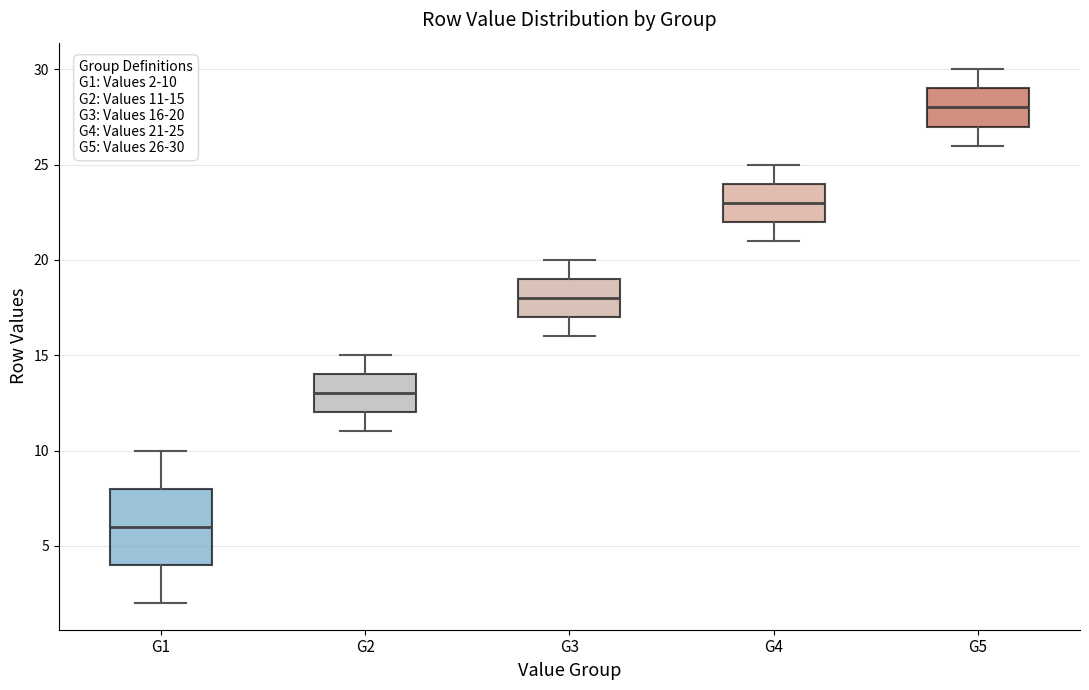

Which box is the tallest, from its lower edge to its upper edge?

G1